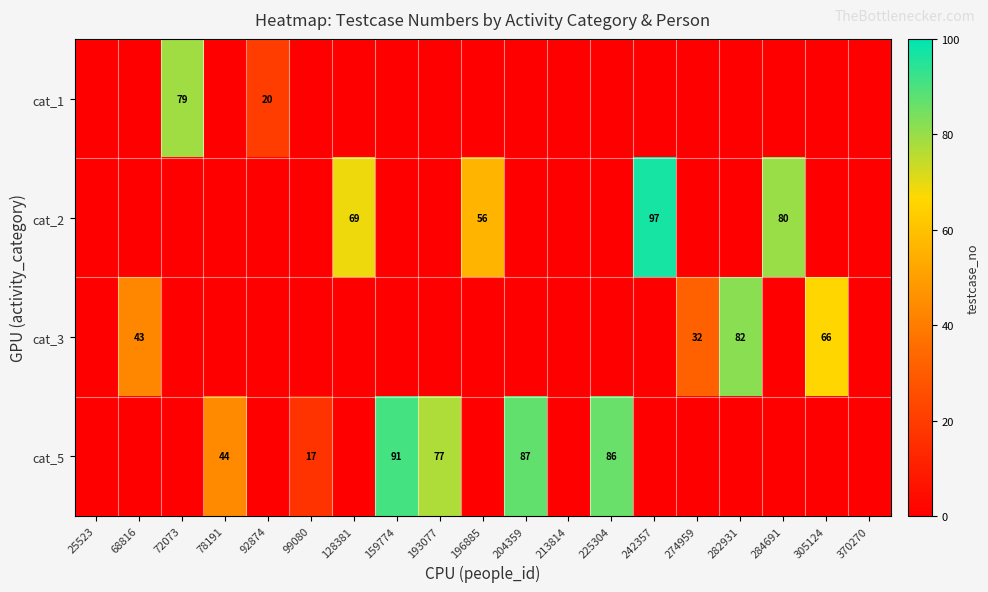

Is it true that cat_5 equals 28 at 78191?

False